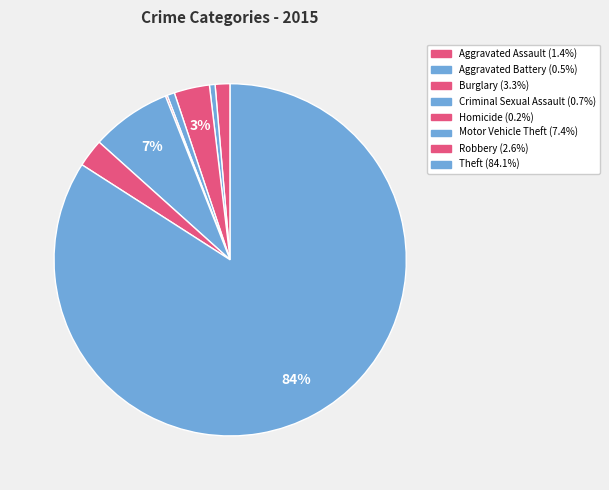

Which has a higher value, Theft or Aggravated Battery?

Theft